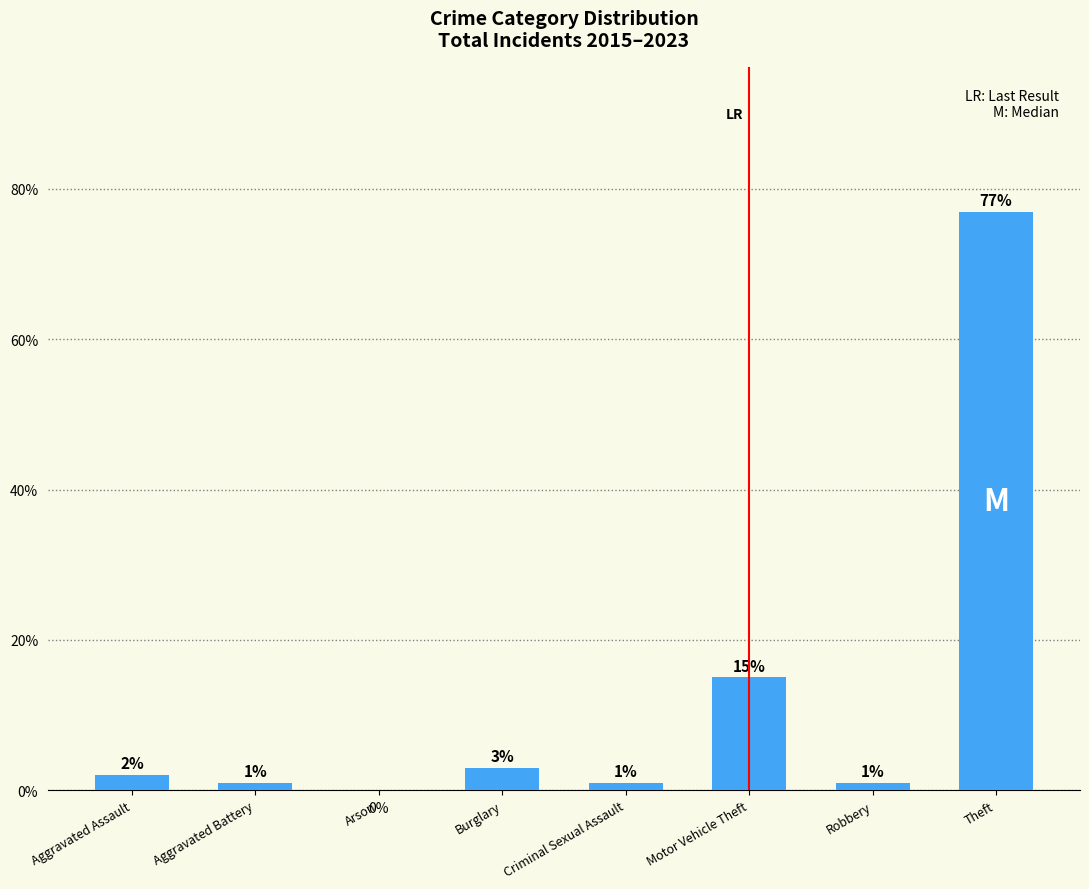

Reading left to right, what are all the values shown in this chart?

2	1	0	3	1	15	1	77